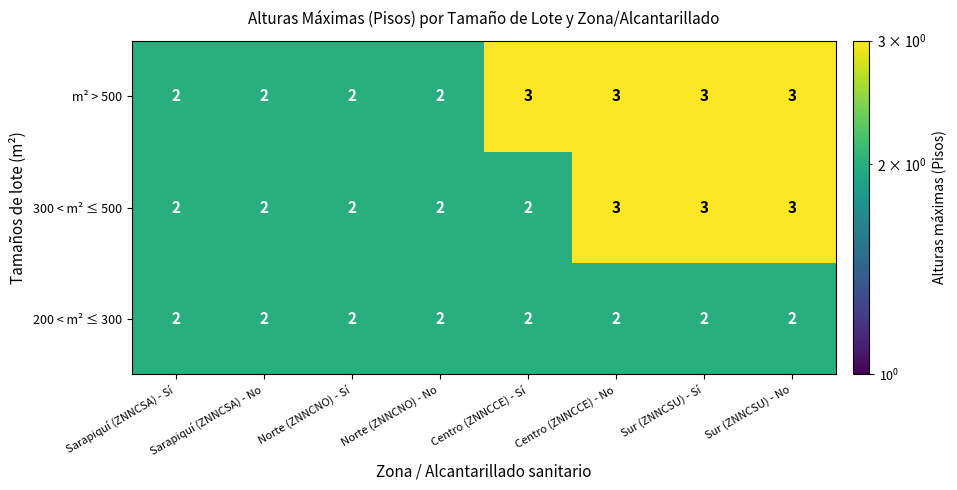

Rank the series by their average value, from highest to lowest.

m² > 500, 300 < m² ≤ 500, 200 < m² ≤ 300